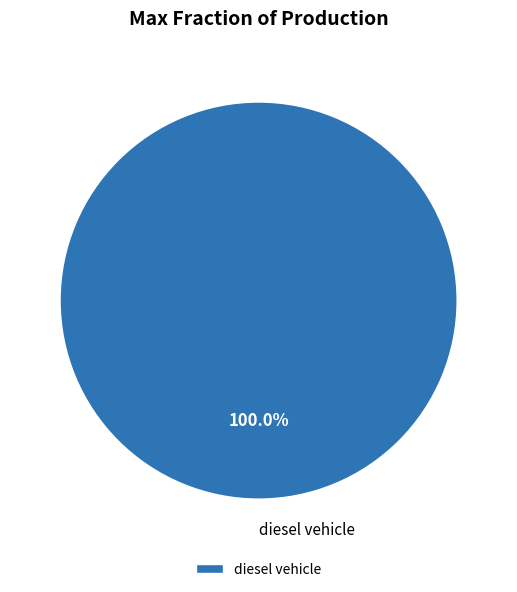

Rank the categories by value from highest to lowest.

diesel vehicle